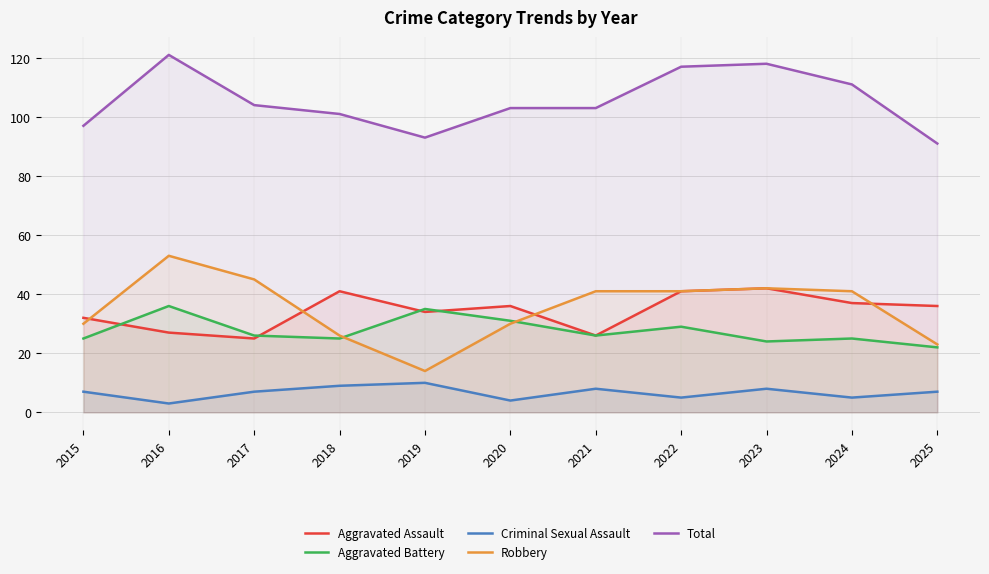

At which label does Aggravated Battery first exceed 26?

2016